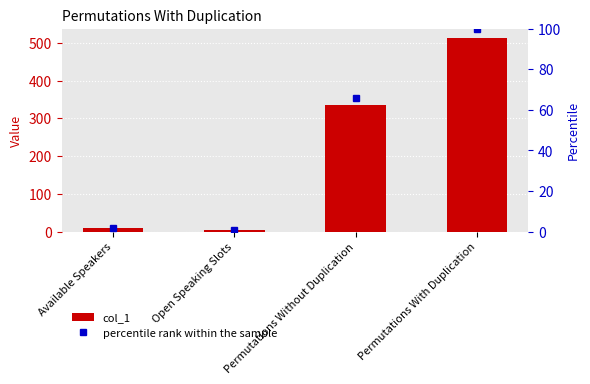

True or false: percentile rank within the sample has a value of 2.5 at Available Speakers.

False